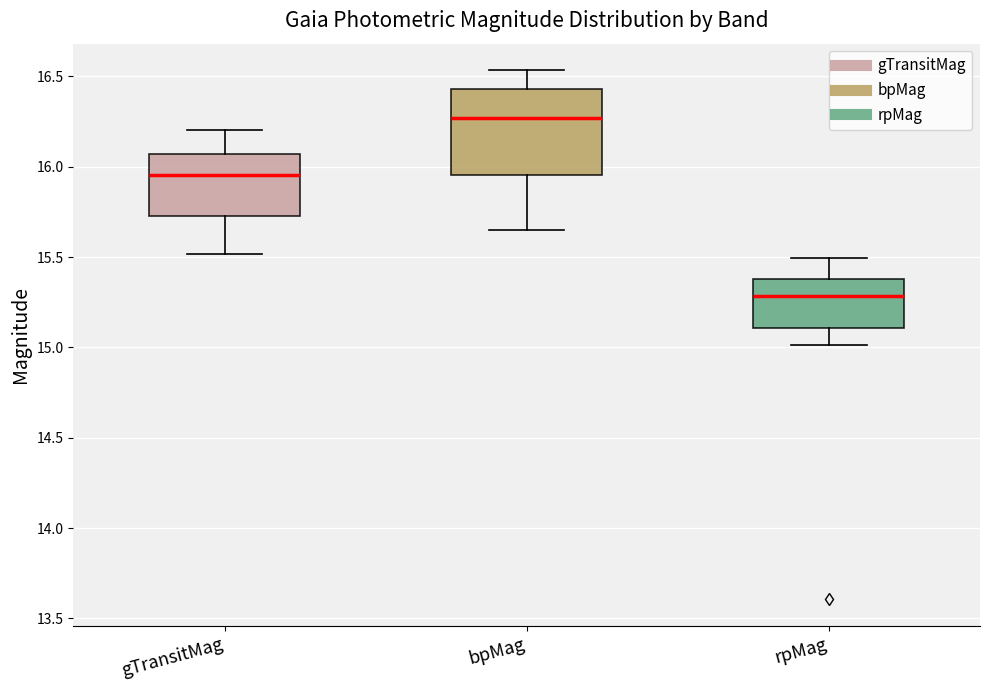

Which box has the lowest median line?

rpMag